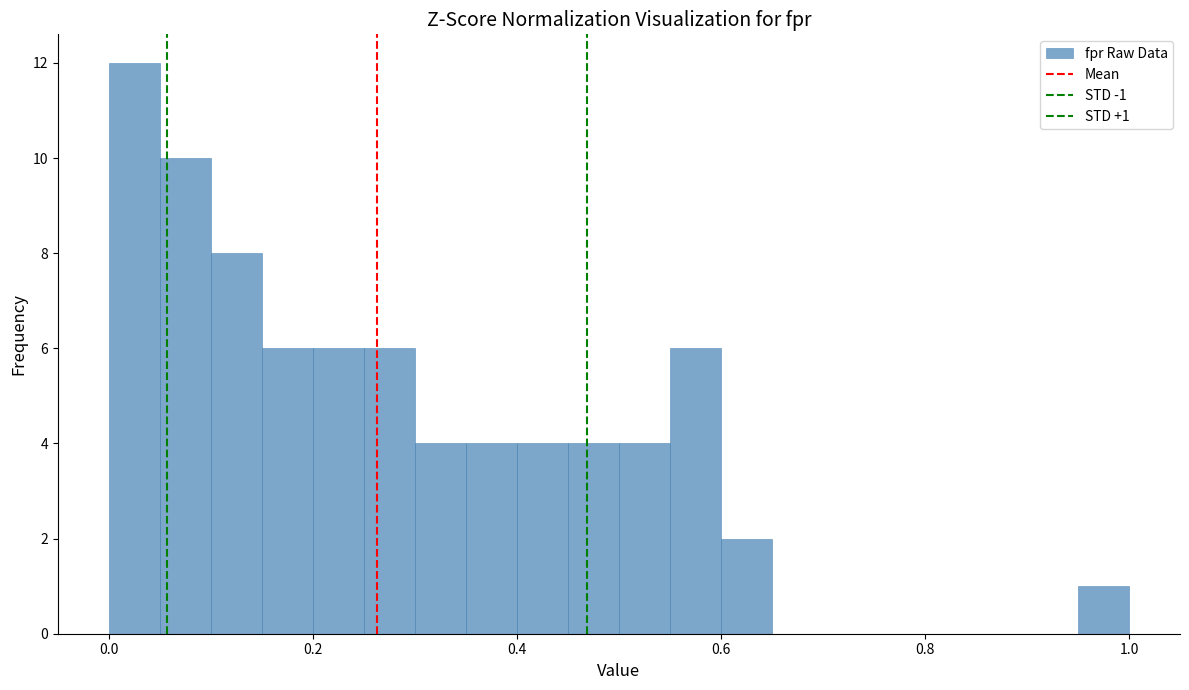

Around what value on the x-axis is the tallest bar? Give the approximate position of its centre, as read against the axis.

0.02